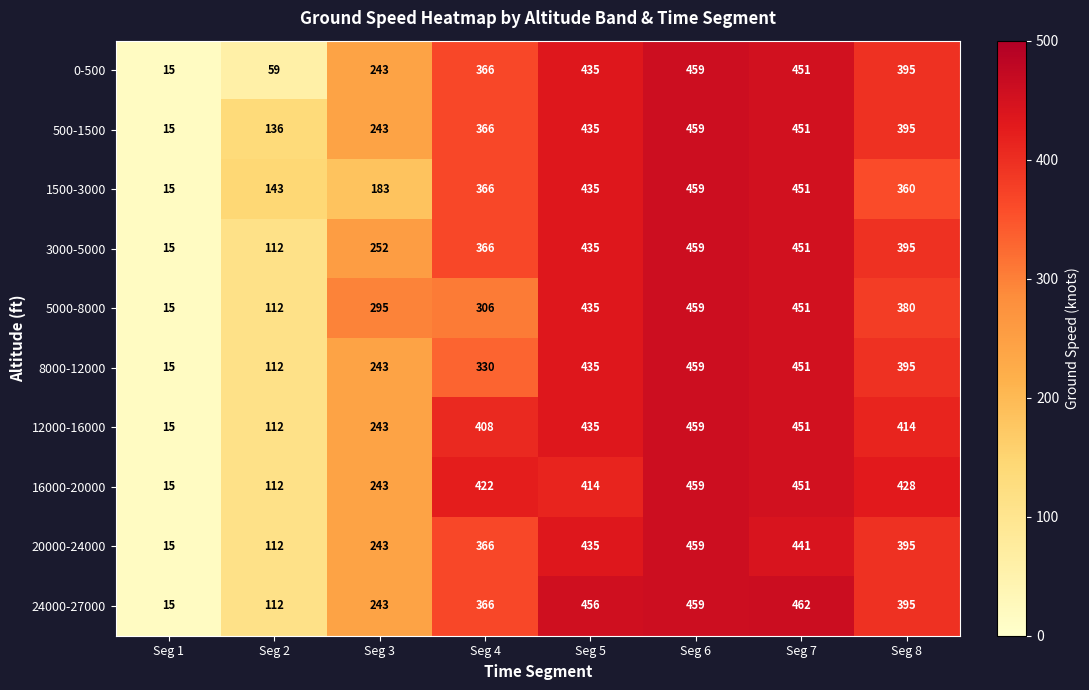

What is the difference between the second highest and second lowest values in the 3000-5000 series?

339